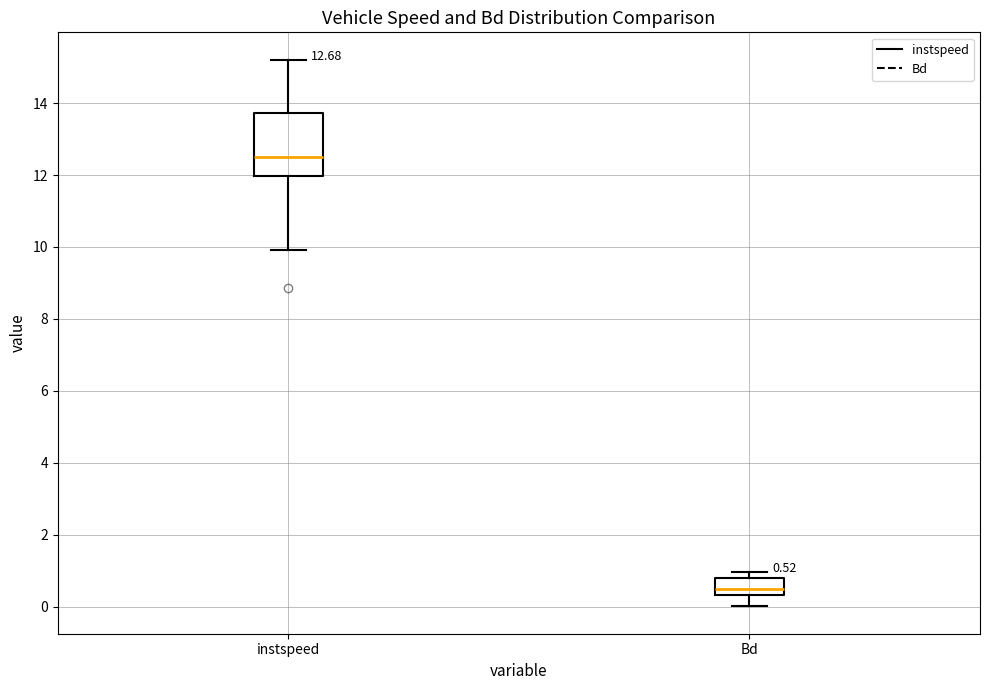

Which box is the tallest, from its lower edge to its upper edge?

instspeed